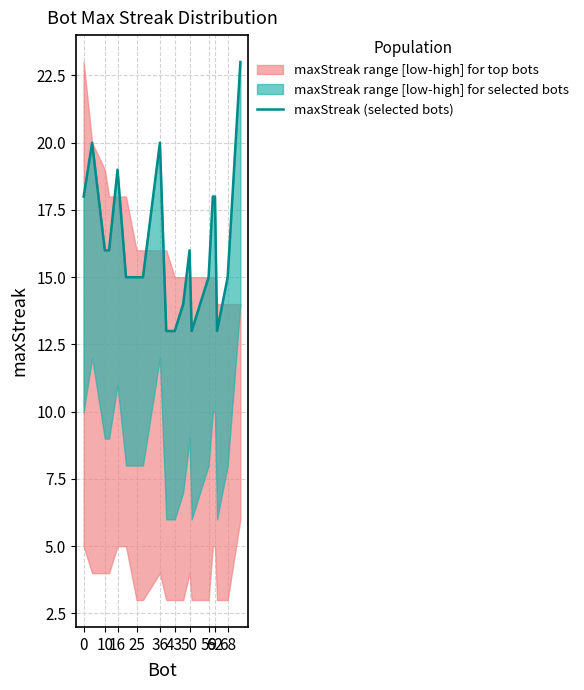

What is the label of the 17th point from the right?

25